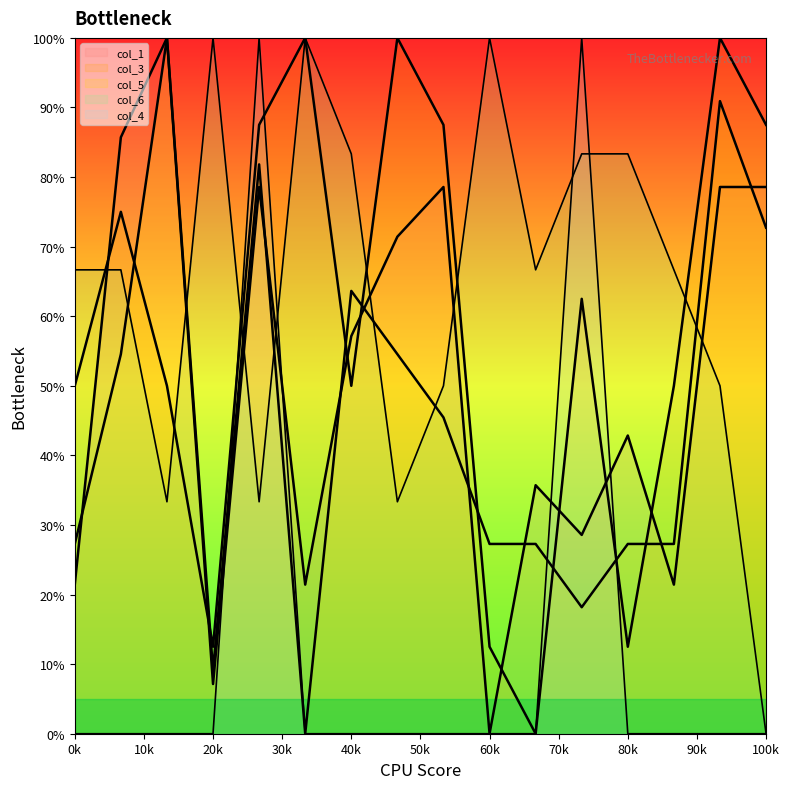

Reading left to right, what are all the values shown in this chart?

col_1: 21.4	85.7	100.0	7.1	78.6	21.4	57.1	71.4	78.6	0.0	35.7	28.6	42.9	21.4	78.6	78.6
col_3: 50.0	75.0	50.0	12.5	87.5	100.0	50.0	100.0	87.5	12.5	0.0	62.5	12.5	50.0	100.0	87.5
col_5: 27.3	54.5	100.0	9.1	81.8	0.0	63.6	54.5	45.5	27.3	27.3	18.2	27.3	27.3	90.9	72.7
col_6: 66.7	66.7	33.3	100.0	33.3	100.0	83.3	33.3	50.0	100.0	66.7	83.3	83.3	66.7	50.0	0.0
col_4: 0.0	0.0	0.0	0.0	100.0	0.0	0.0	0.0	0.0	0.0	0.0	100.0	0.0	0.0	0.0	0.0